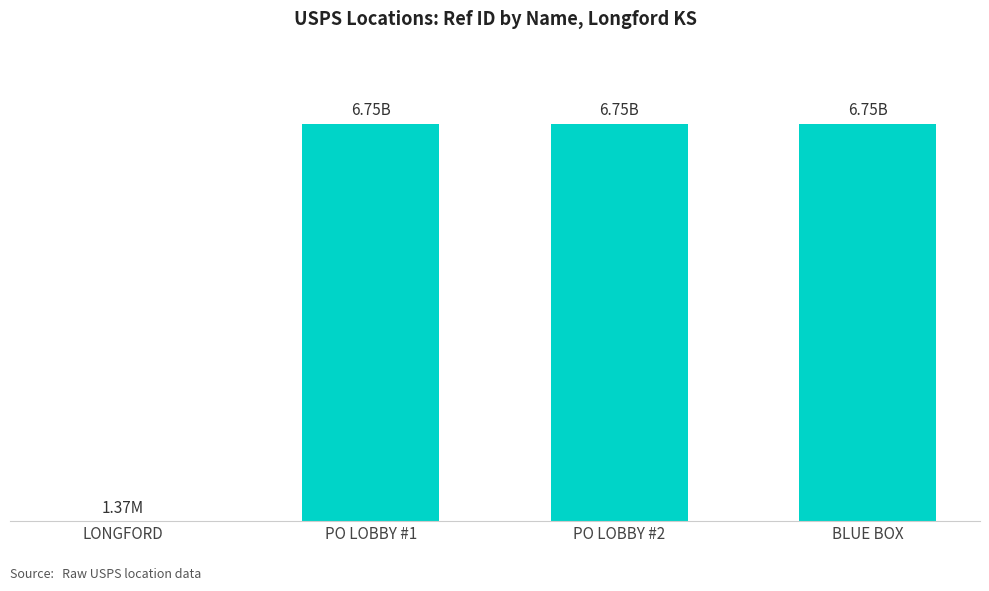

What is the label of the 3rd bar from the right?

PO LOBBY #1